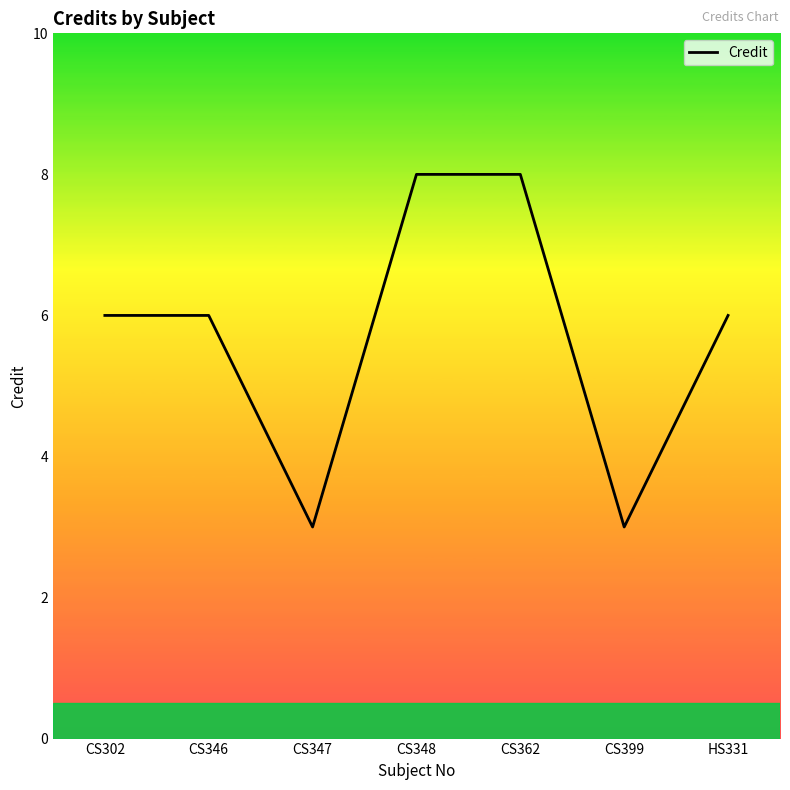

The chart shows a value of 1 at CS346. True or false?

False